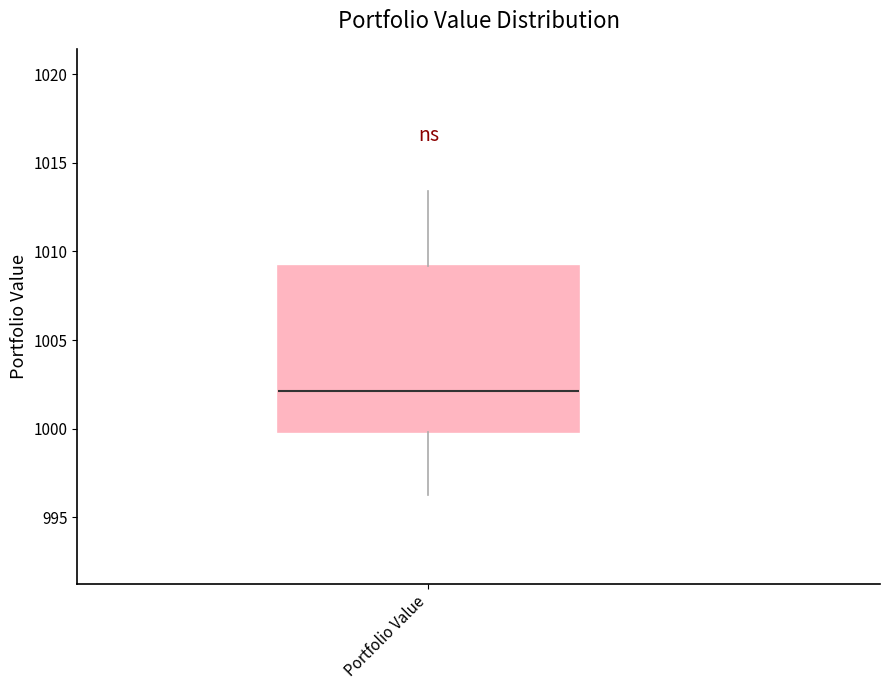

Read this box plot against the y-axis: the position of the median line, the range covered by the box, and the ends of both whiskers. The values are not printed on the chart, so give them approximately, as read against the axis.

median 1002.0, box 1000.0 to 1009.0, whiskers 996.5 to 1013.5